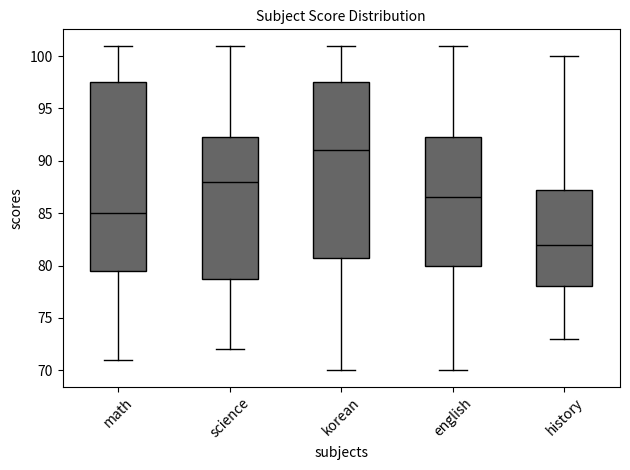

Which box's median line is the lowest?

history